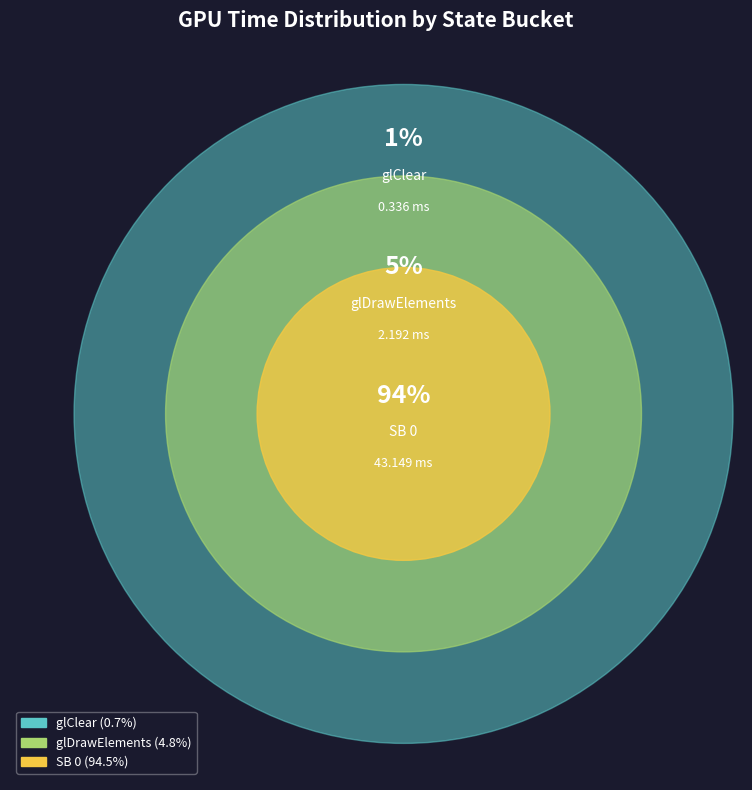

How many segments does this pie chart have?

3